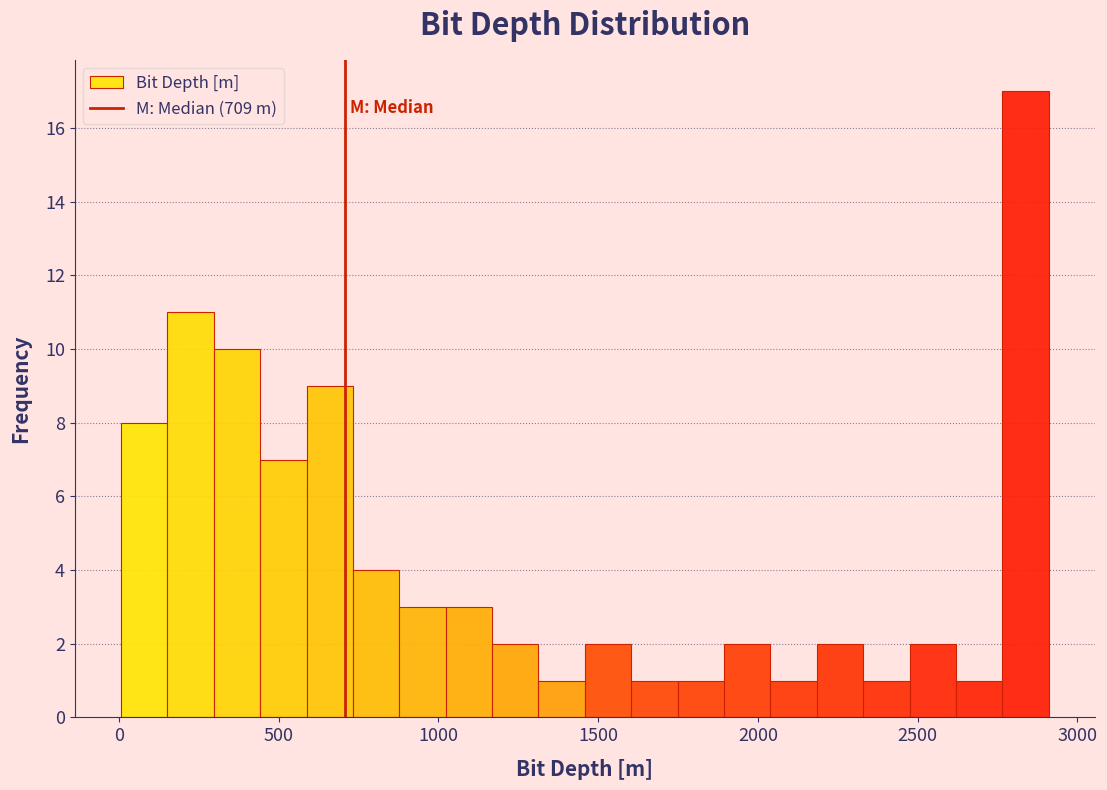

Around what value on the x-axis is the tallest bar? Give the approximate position of its centre, as read against the axis.

2850